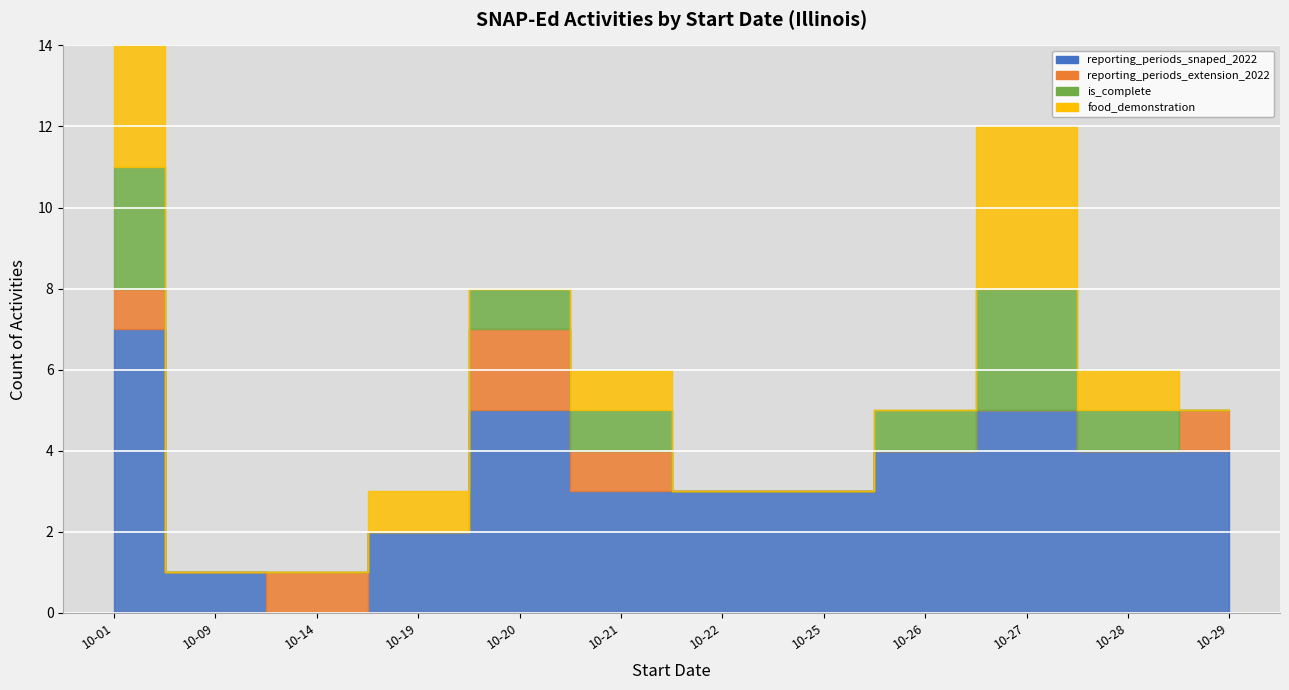

Which series has the widest spread of values?

reporting_periods_snaped_2022